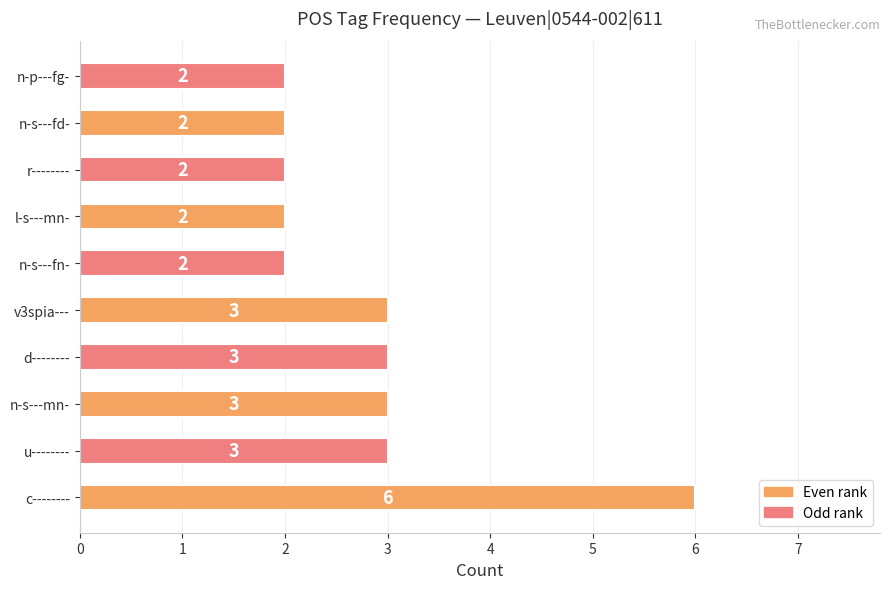

Does the chart contain stacked bars?

No